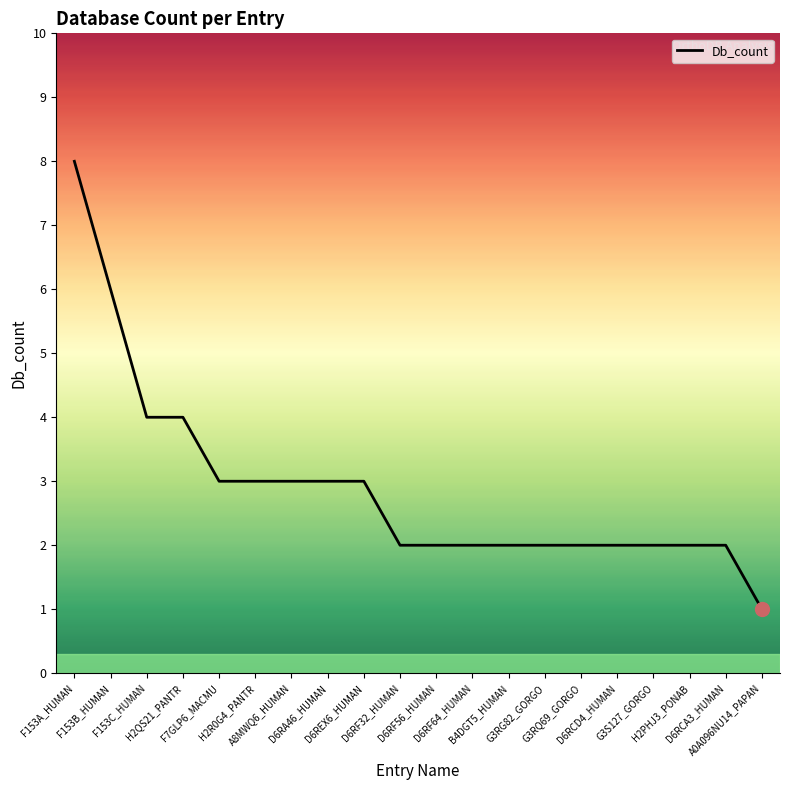

Reading right to left, what are all the values shown in this chart?

A0A096NU14_PAPAN=1	D6RCA3_HUMAN=2	H2PHJ3_PONAB=2	G3S127_GORGO=2	D6RCD4_HUMAN=2	G3RQ69_GORGO=2	G3RG82_GORGO=2	B4DGT5_HUMAN=2	D6RF64_HUMAN=2	D6RF56_HUMAN=2	D6RF32_HUMAN=2	D6REX6_HUMAN=3	D6RA46_HUMAN=3	A8MWQ6_HUMAN=3	H2R0G4_PANTR=3	F7GLP6_MACMU=3	H2QS21_PANTR=4	F153C_HUMAN=4	F153B_HUMAN=6	F153A_HUMAN=8